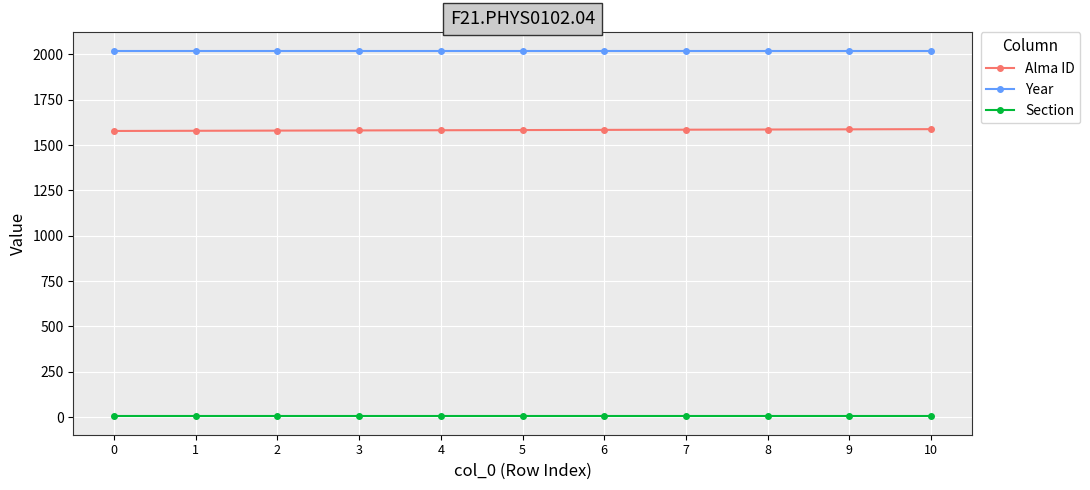

True or false: Section and Year intersect in this chart.

False